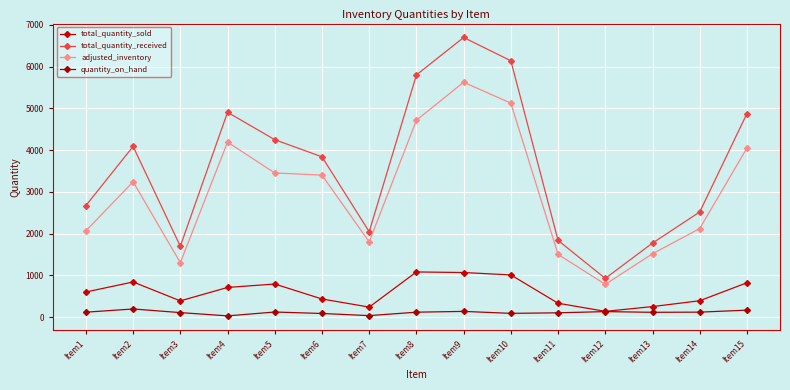

At which category does adjusted_inventory reach its first local peak?

Item2